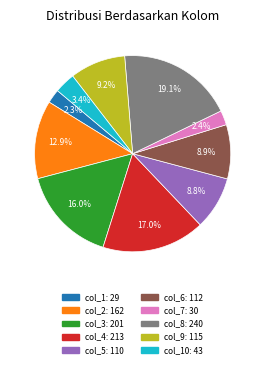

Count the number of slices in the pie.

10